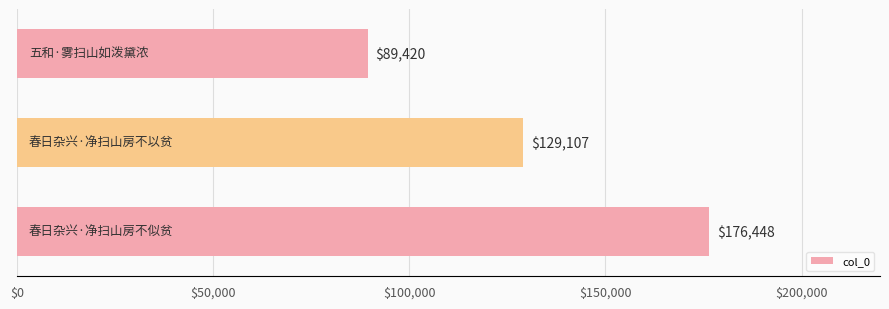

Count the number of categories in the chart.

3